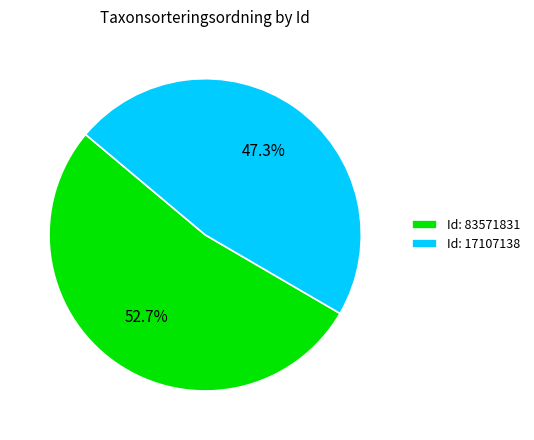

What percentage do Id: 83571831 and Id: 17107138 together represent?

100.0%